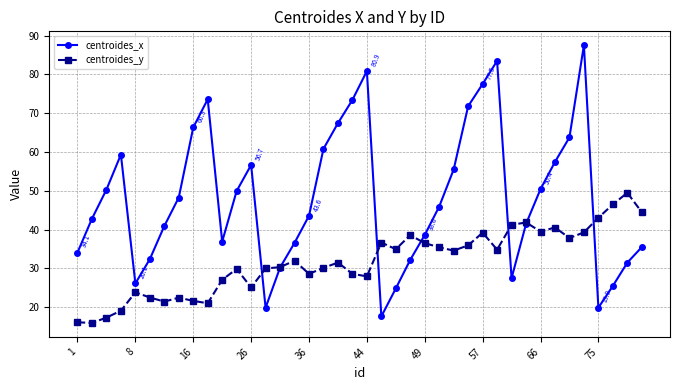

How many values in the centroides_x series are below 45?

20